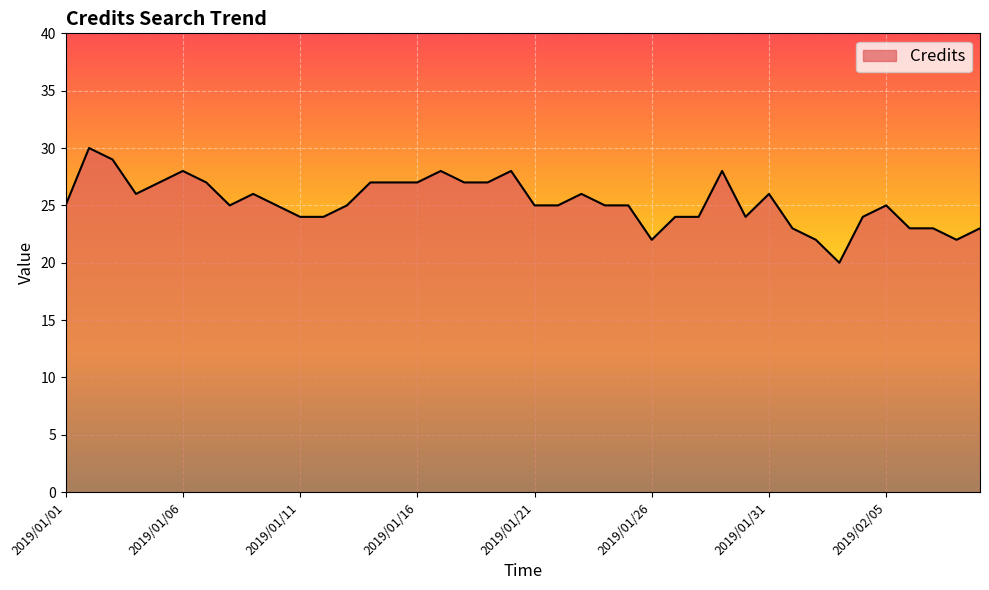

What is the sum of all values?

1011